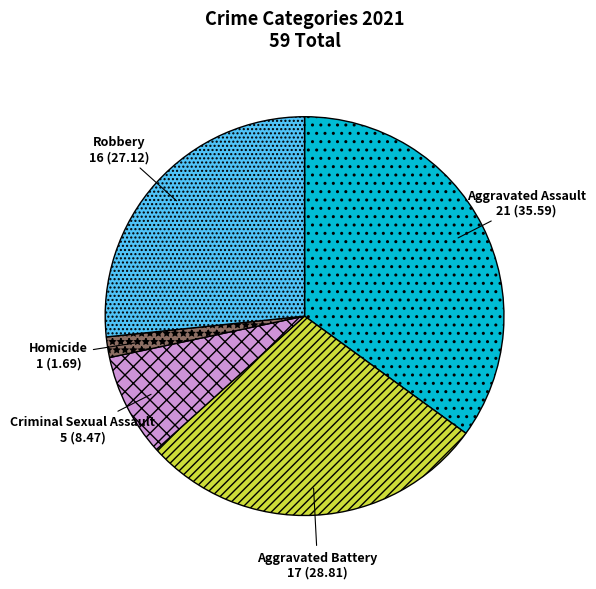

What is the smallest slice in the pie chart?

Homicide